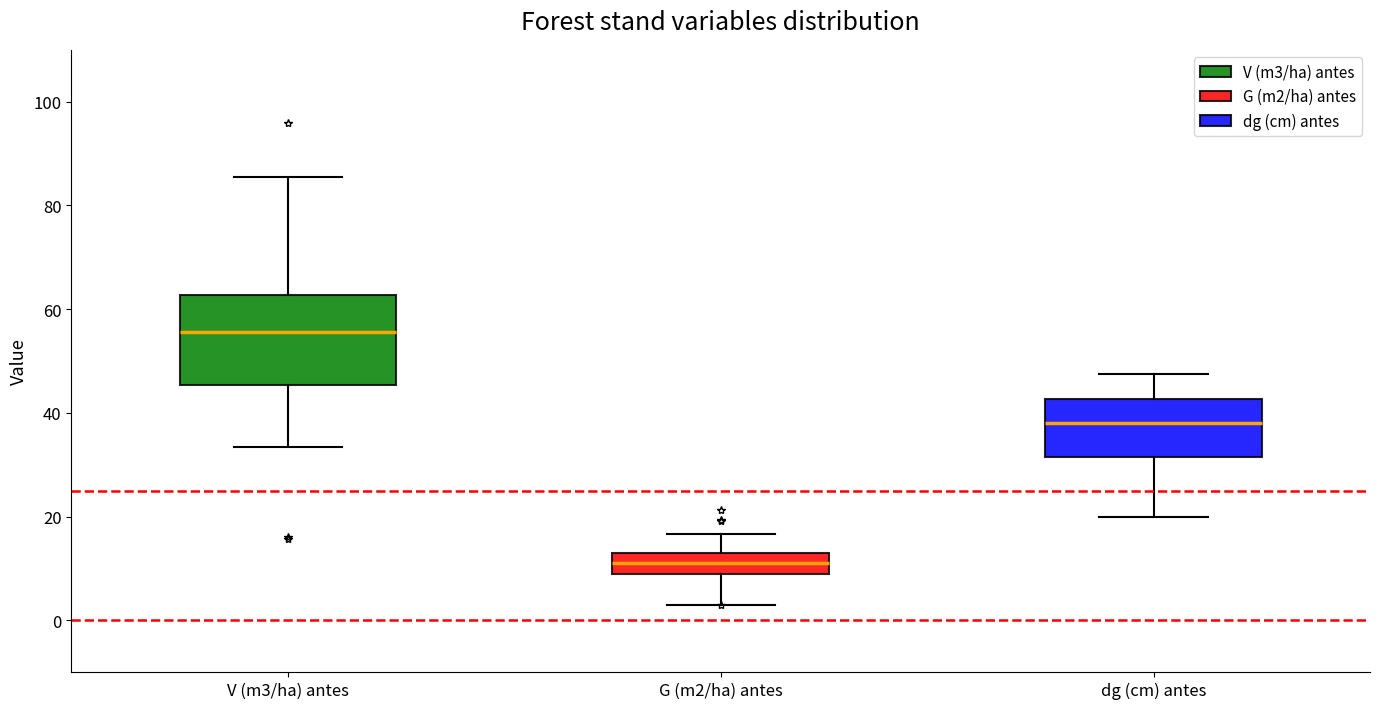

Which box's median line is the highest?

V (m3/ha) antes